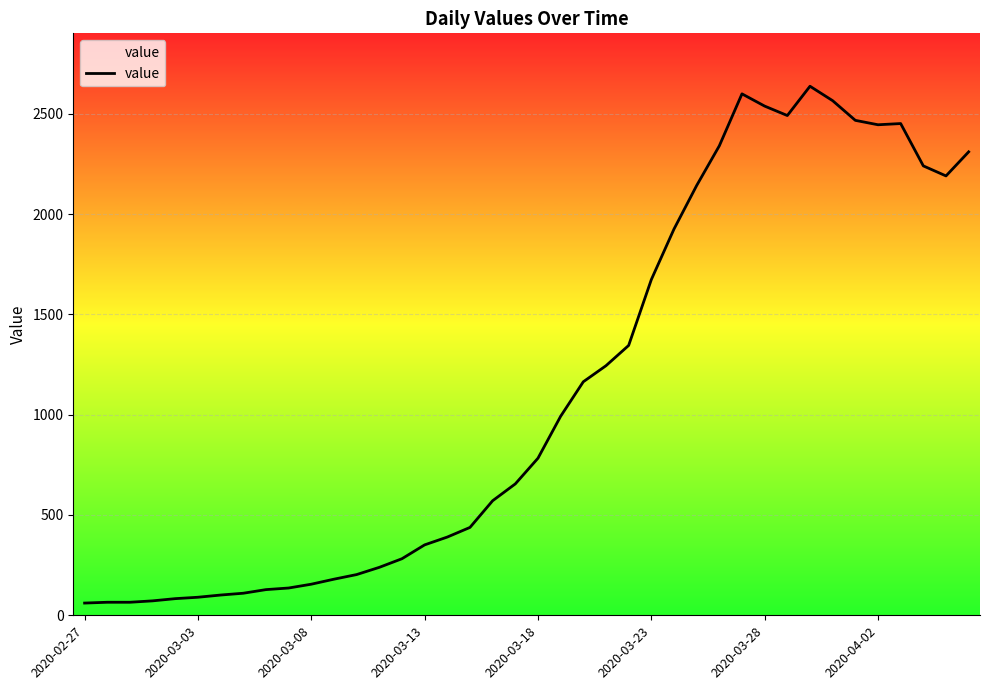

Where is the first local maximum?

29